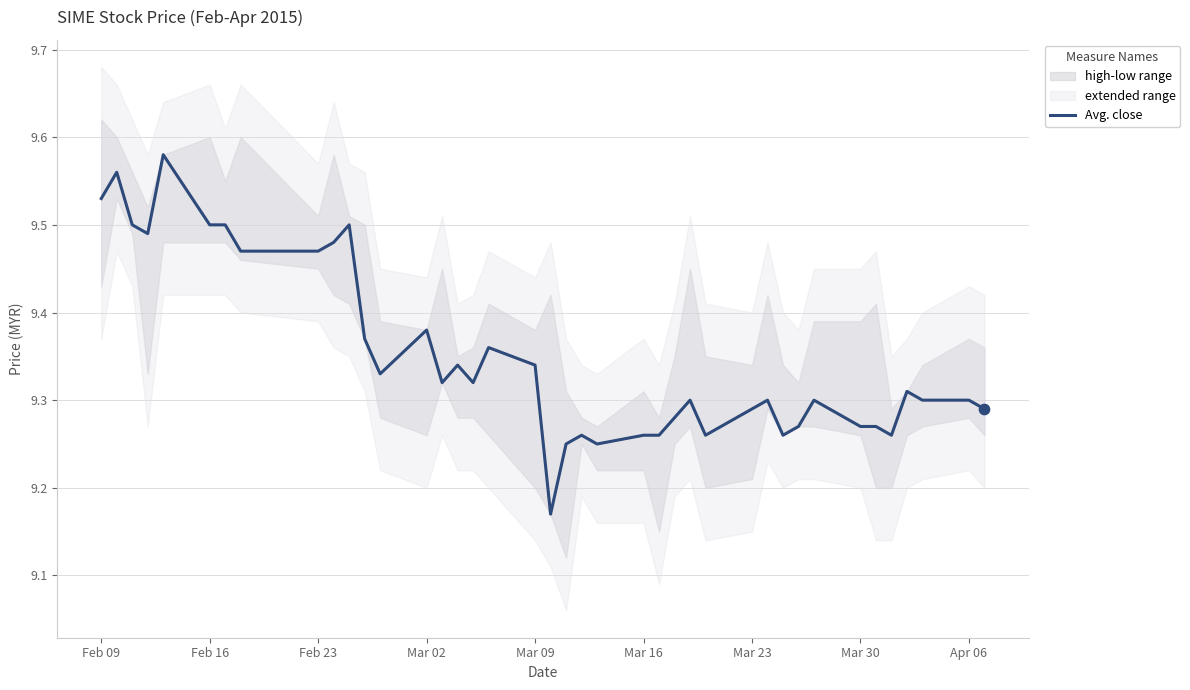

Is it true that Avg. close equals 12.4 at Mar 16?

False